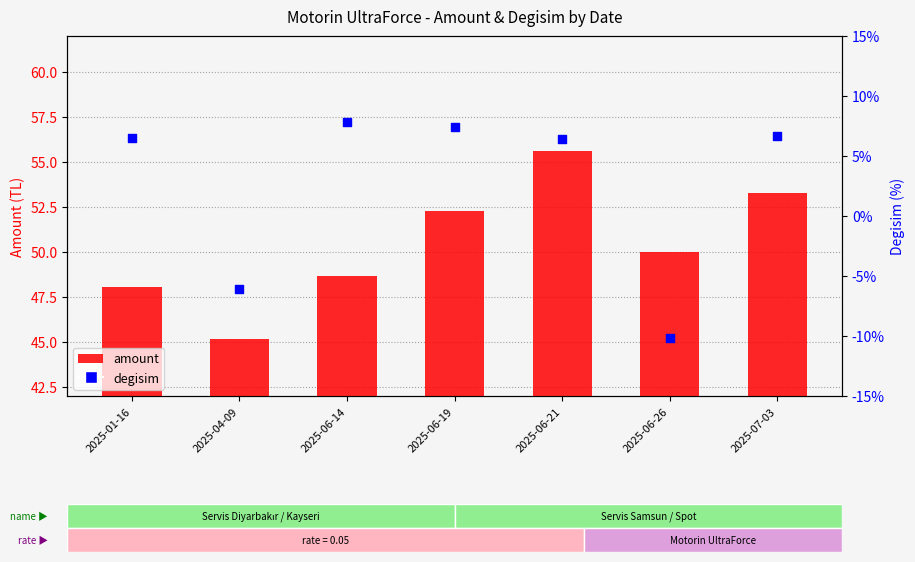

Is the value of degisim at 2025-06-26 greater than the value of amount at 2025-06-21?

No